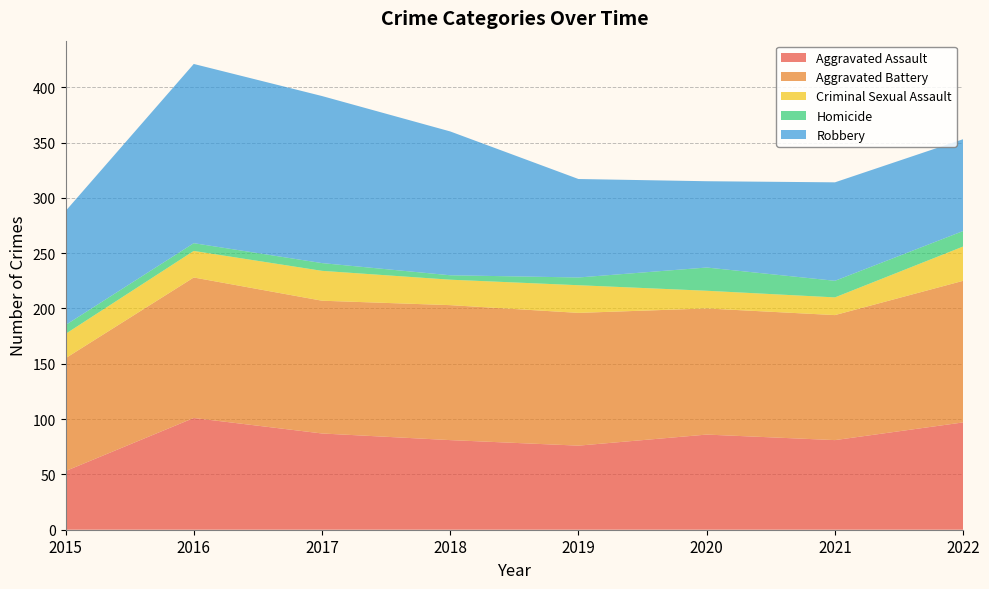

Reading right to left, transcribe all the data shown in this chart.

Aggravated Assault: 2022=97	2021=81	2020=86	2019=76	2018=81	2017=87	2016=101	2015=53
Aggravated Battery: 2022=128	2021=113	2020=114	2019=120	2018=122	2017=120	2016=127	2015=102
Criminal Sexual Assault: 2022=31	2021=16	2020=16	2019=25	2018=23	2017=27	2016=24	2015=22
Homicide: 2022=14	2021=15	2020=21	2019=7	2018=4	2017=7	2016=7	2015=8
Robbery: 2022=83	2021=89	2020=78	2019=89	2018=130	2017=151	2016=162	2015=103